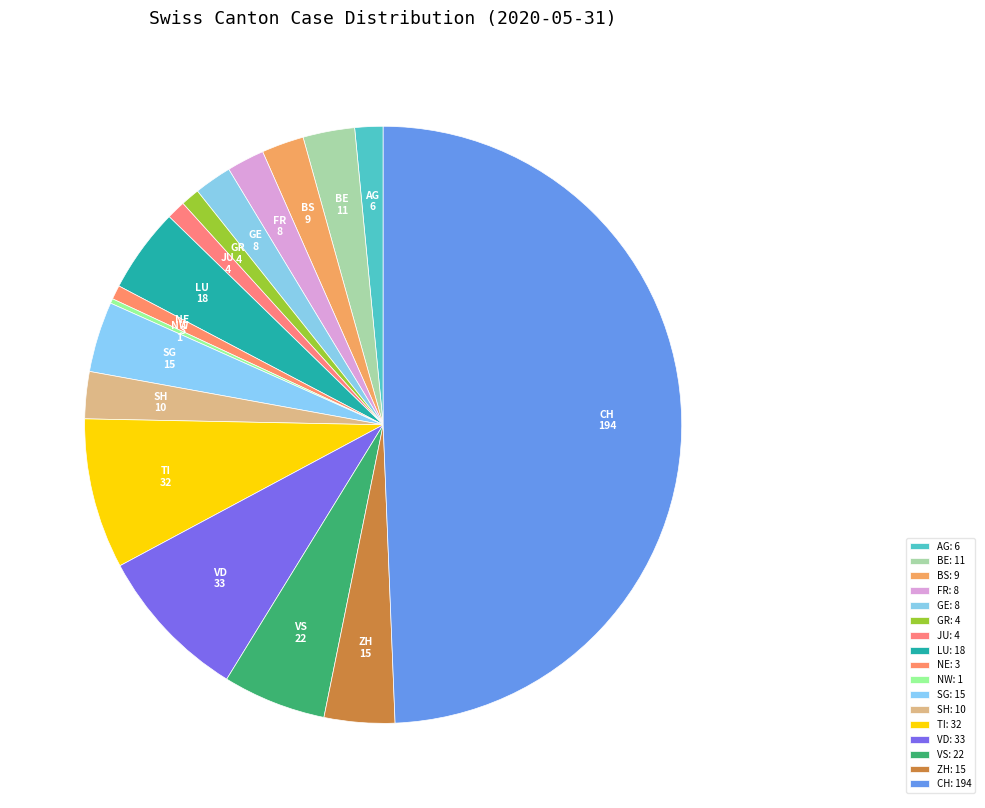

Do ZH and VD together represent more than half of the pie?

No